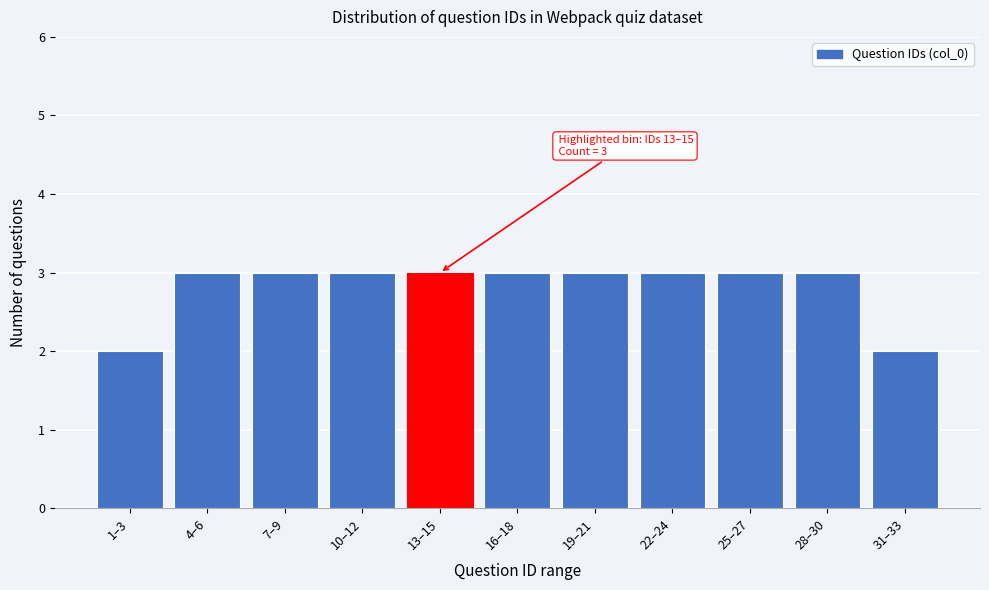

Reading left to right, transcribe all the data shown in this chart.

2	3	3	3	3	3	3	3	3	3	2